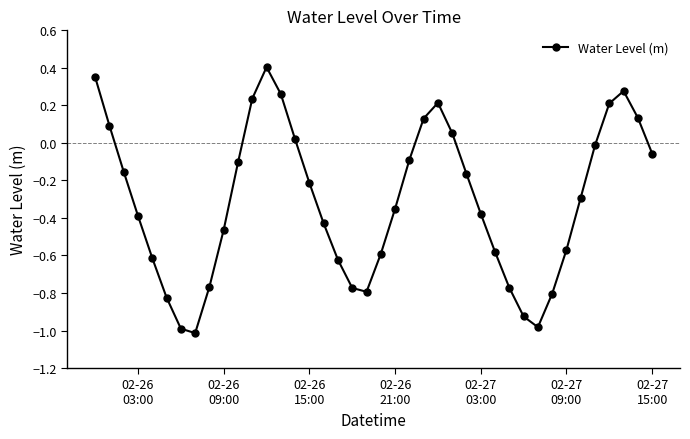

What is the maximum value shown in the chart?

0.4